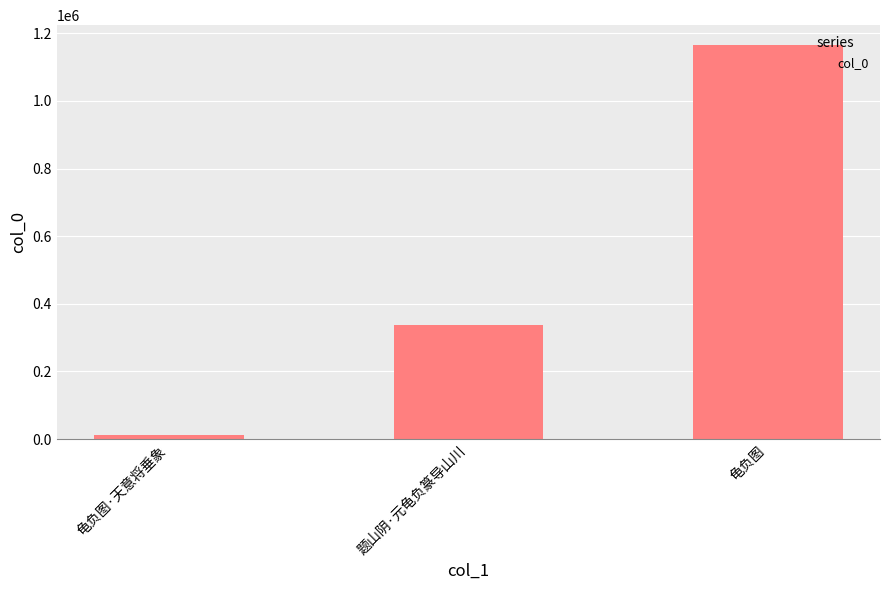

Where is the data nearest to the value 588613?

题山阴·元龟负篆导山川